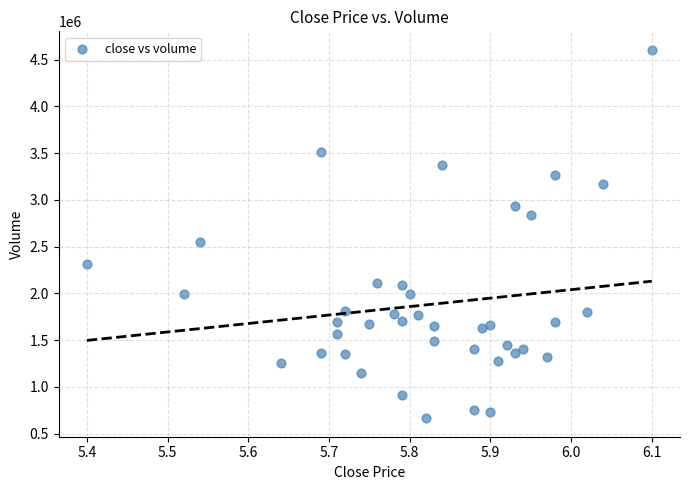

What Y value in the scatter plot is closest to 2634108?

2545850